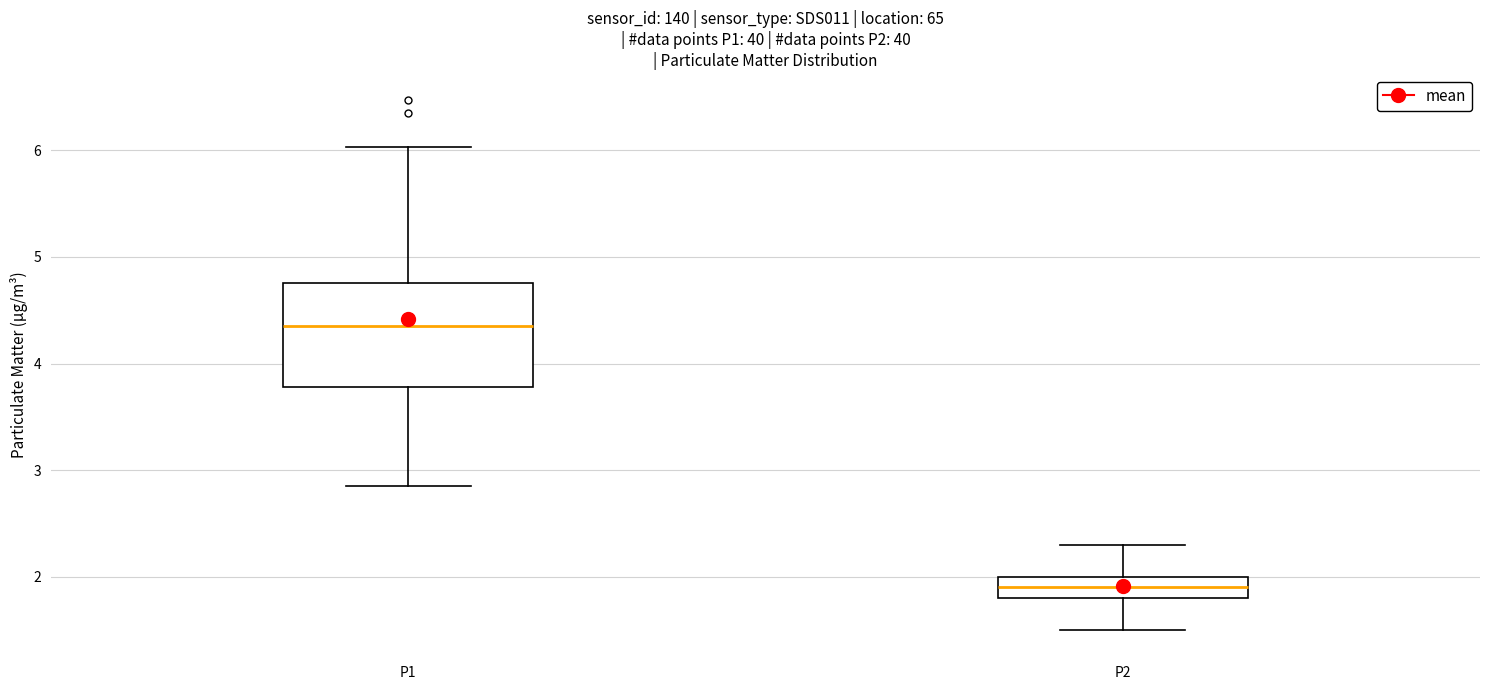

Reading left to right, read every box against the y-axis: the position of its median line, the range the box covers, and the ends of its whiskers. The values are not printed on the chart, so give them approximately, as read against the axis.

P1: median 4.4, box 3.8 to 4.8, whiskers 2.9 to 6.0
P2: median 1.9, box 1.8 to 2.0, whiskers 1.5 to 2.3